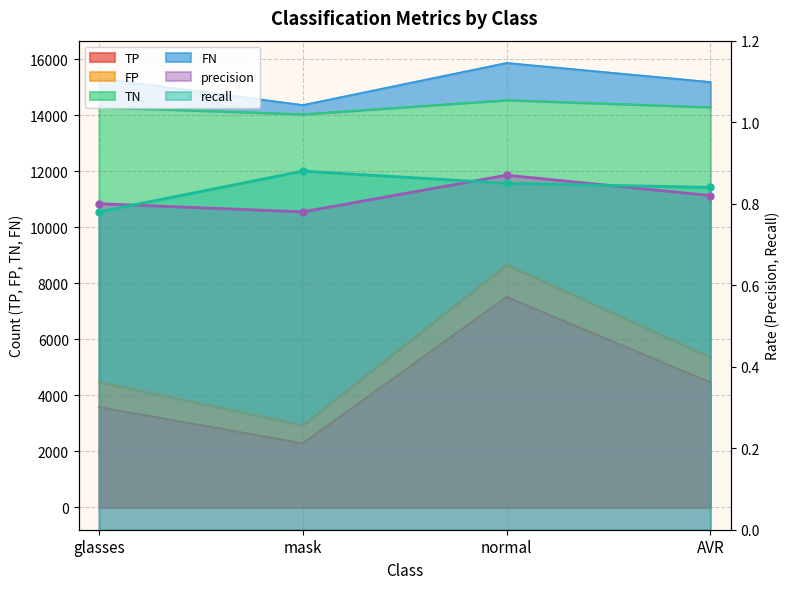

What is the difference between the precision values at normal and glasses?

0.1